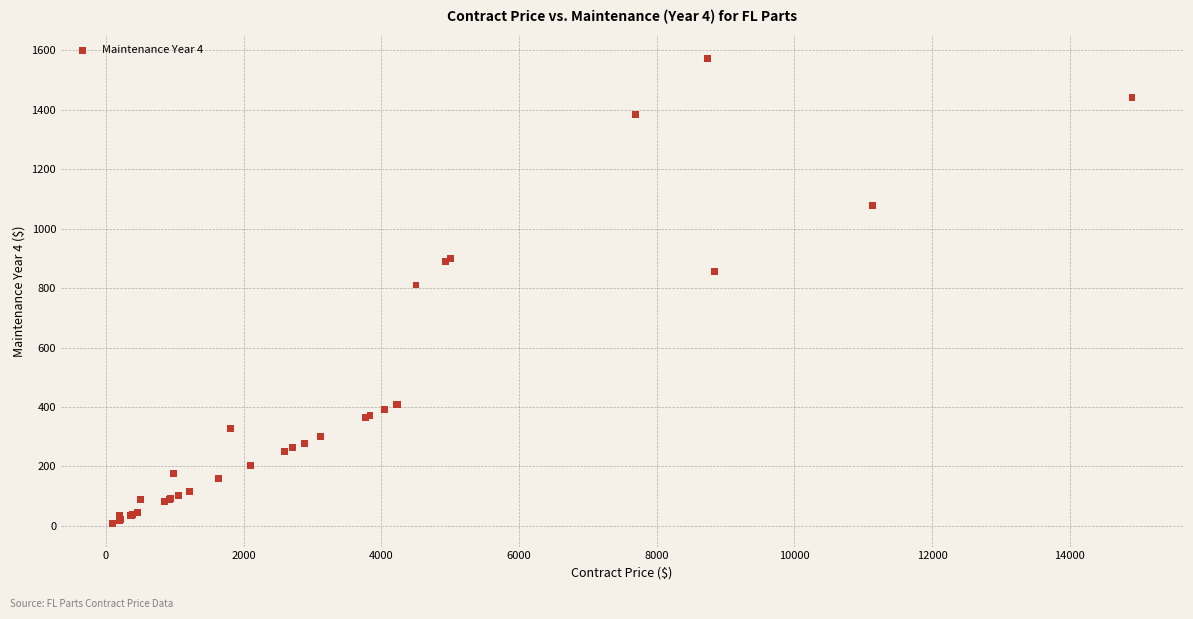

What Y value in the scatter plot is closest to 790?

810.5